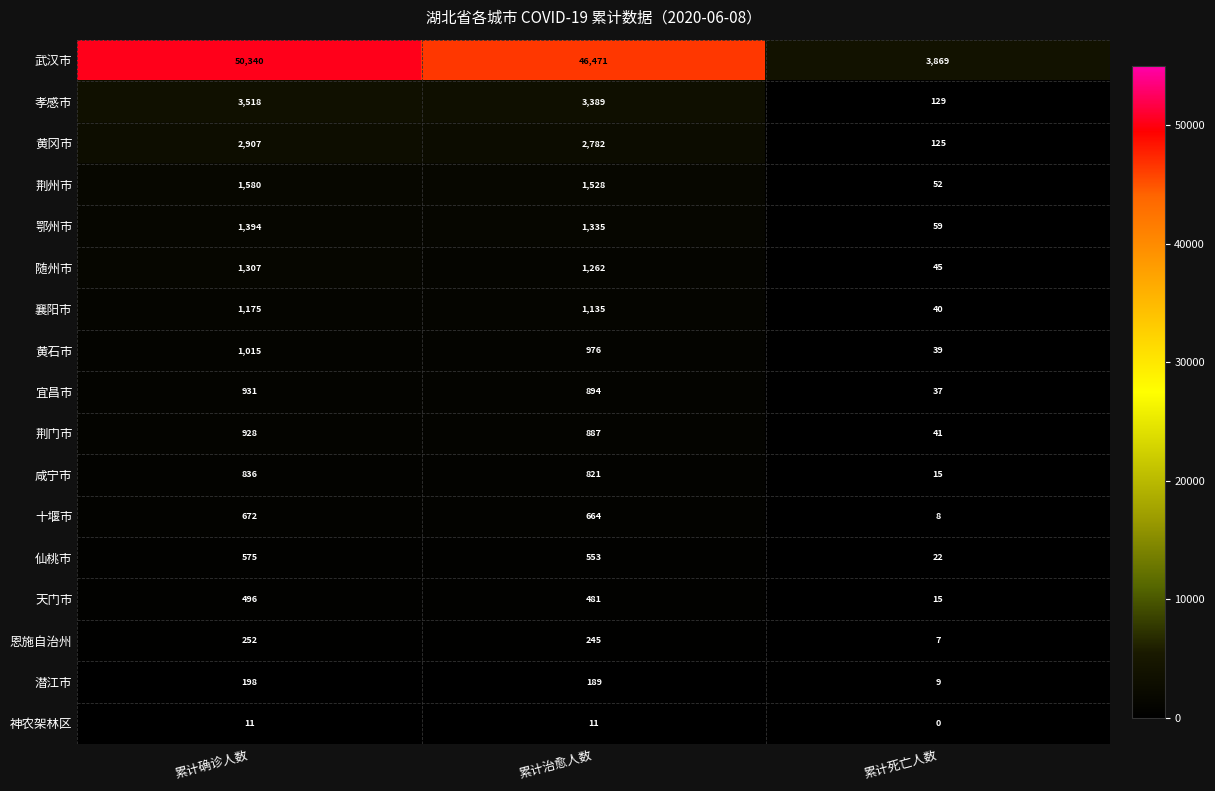

What is the difference between the highest and lowest values at 累计死亡人数?

3869